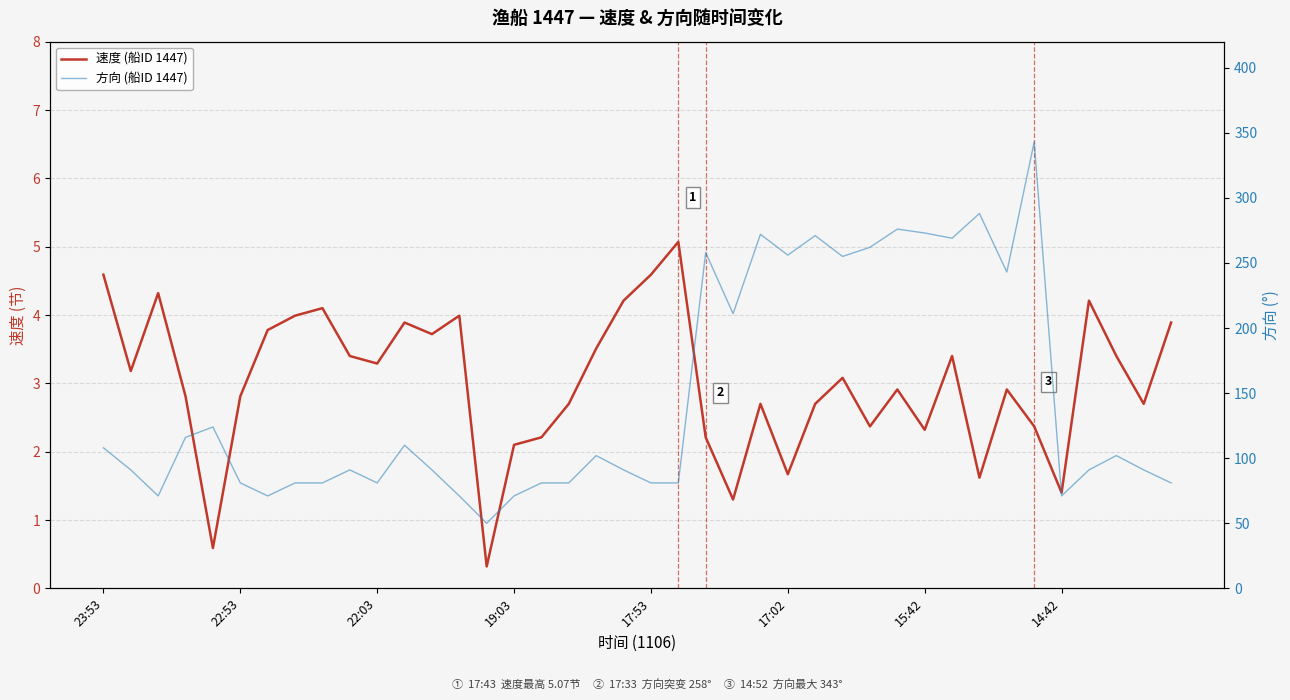

What is the average value of the 方向 (船ID 1447) series?

145.5